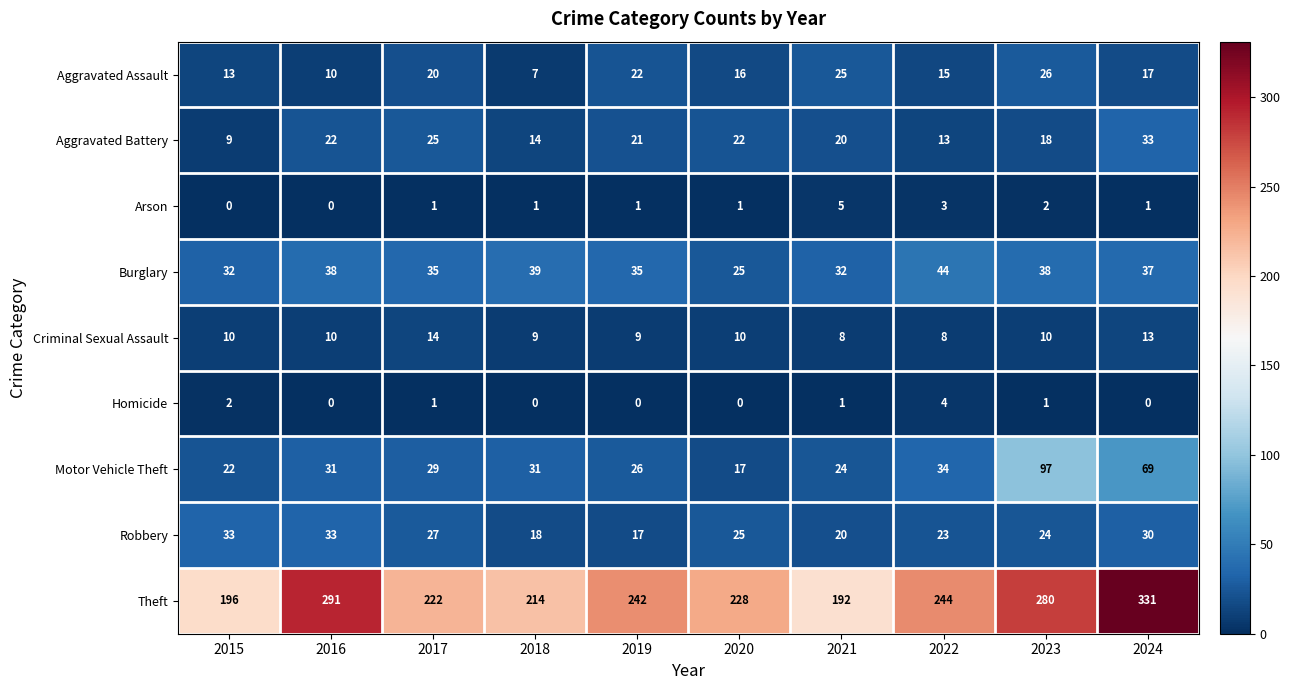

Between 2023 and 2024, which series saw the biggest shift?

Theft